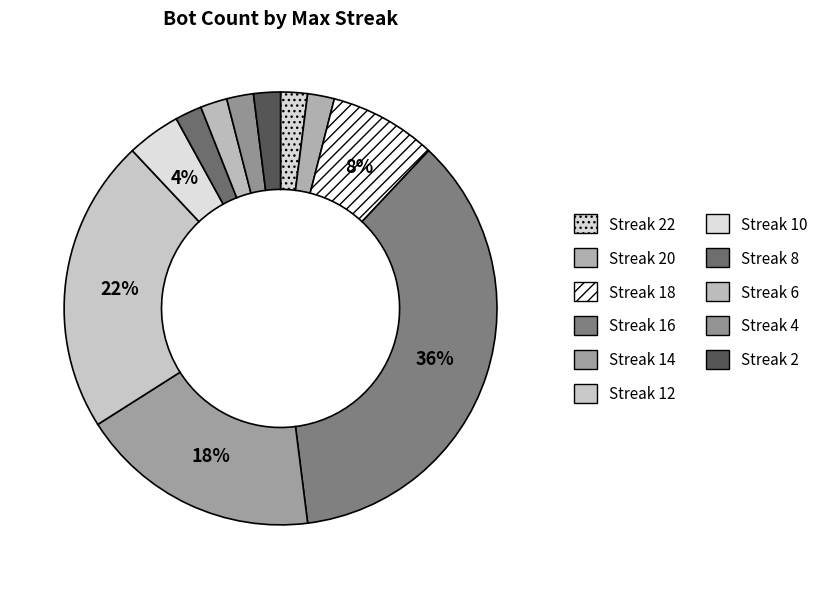

Which slice is the largest?

16